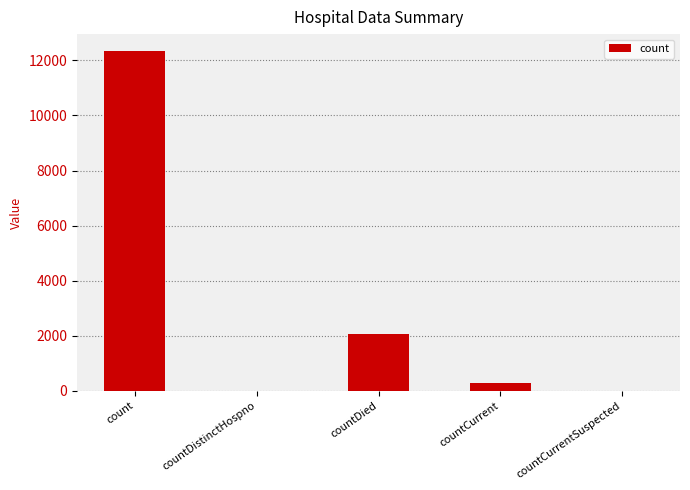

At which label is the value closest to 6168?

countDied